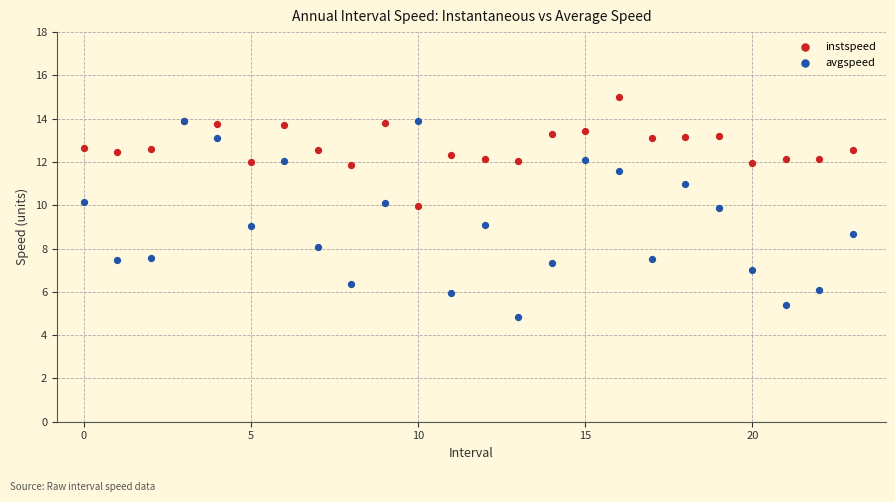

Which series contains the highest Y value?

instspeed